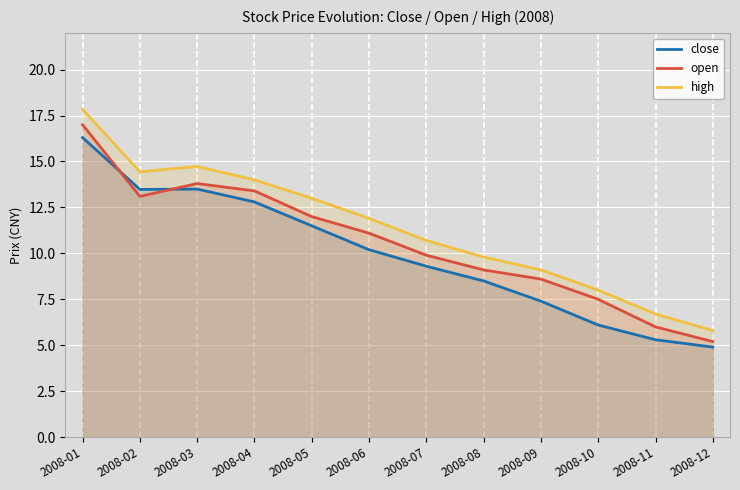

At which label does close reach its peak?

2008-01